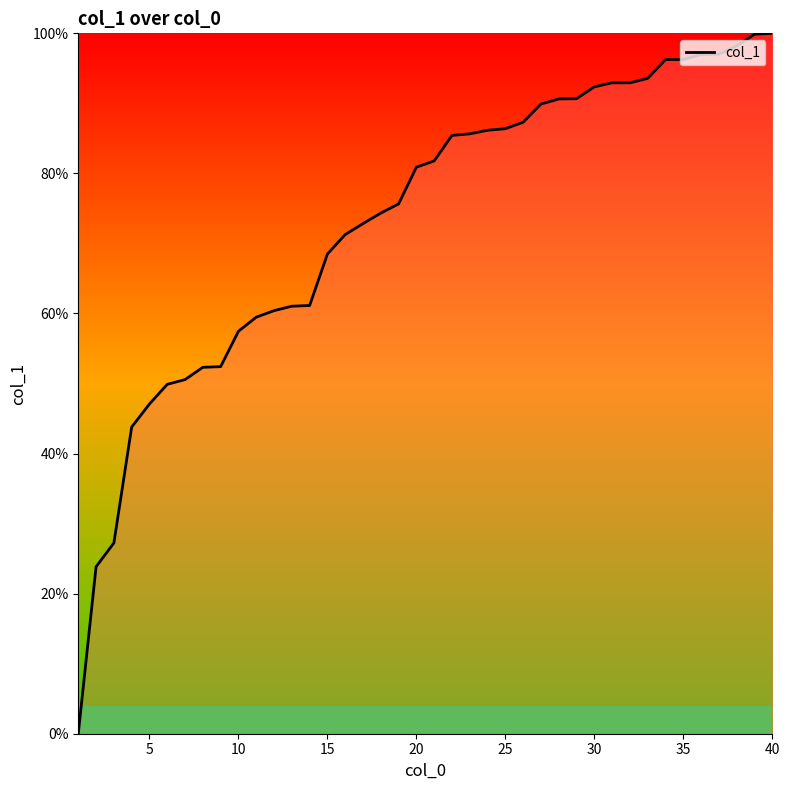

What is the difference between the maximum and minimum values?

100.0